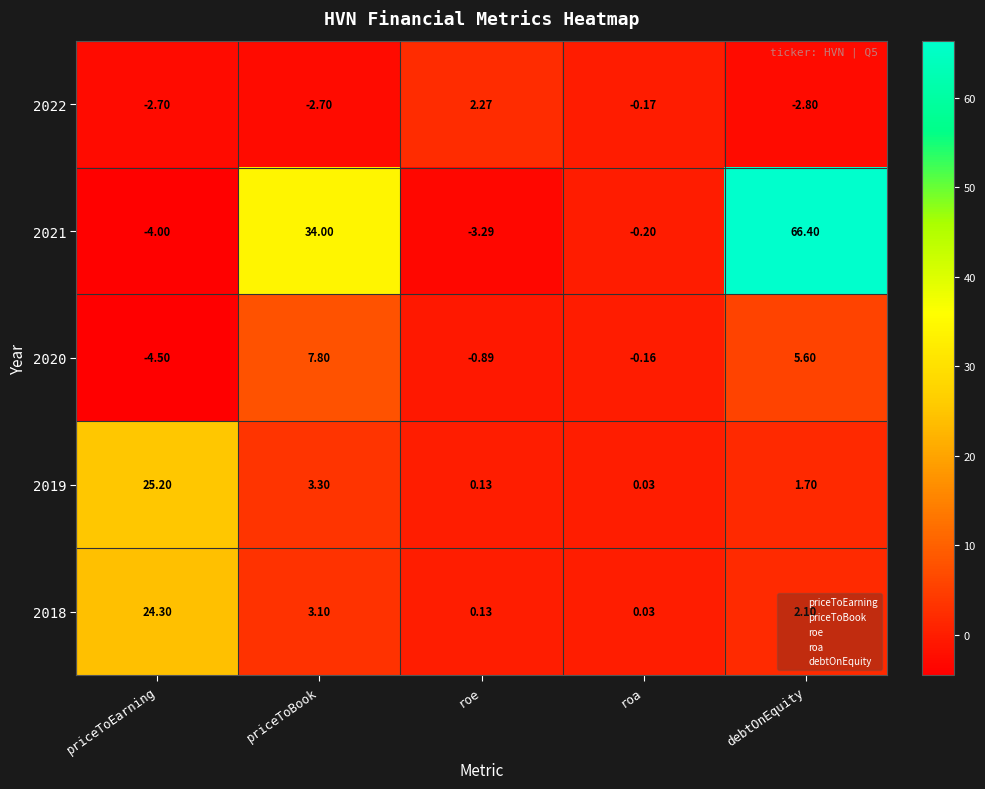

At how many categories does at least one series exceed 21?

3